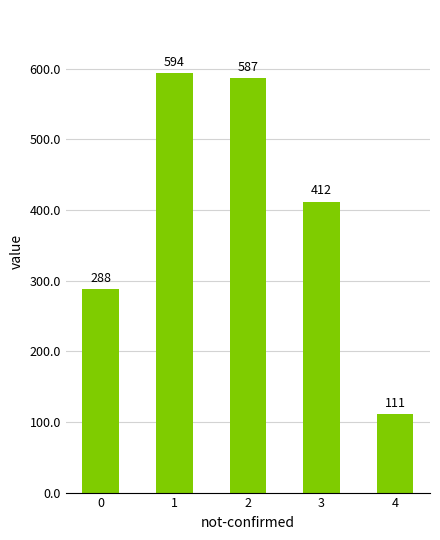

Which category has the lowest value across all series?

4